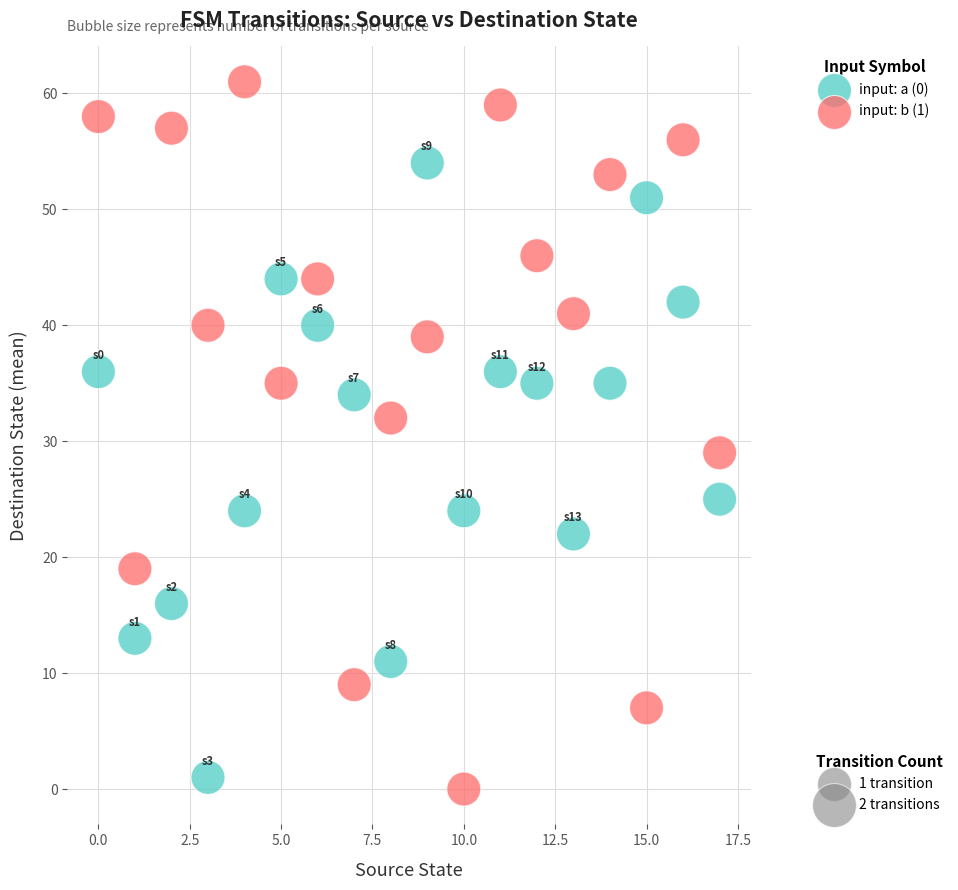

Across all series, what Y value is closest to 30?

29